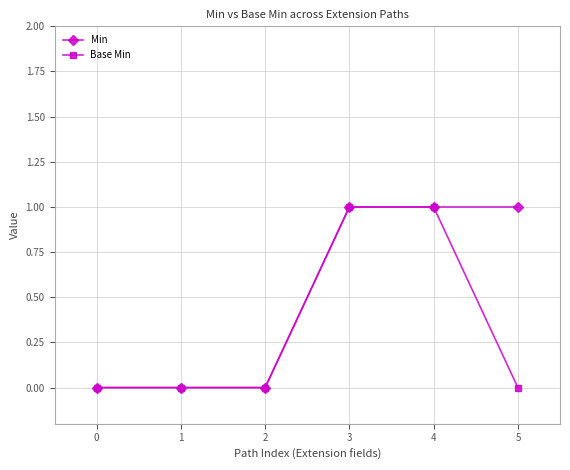

Reading left to right, what are all the values shown in this chart?

Min: 0	0	0	1	1	1
Base Min: 0	0	0	1	1	0